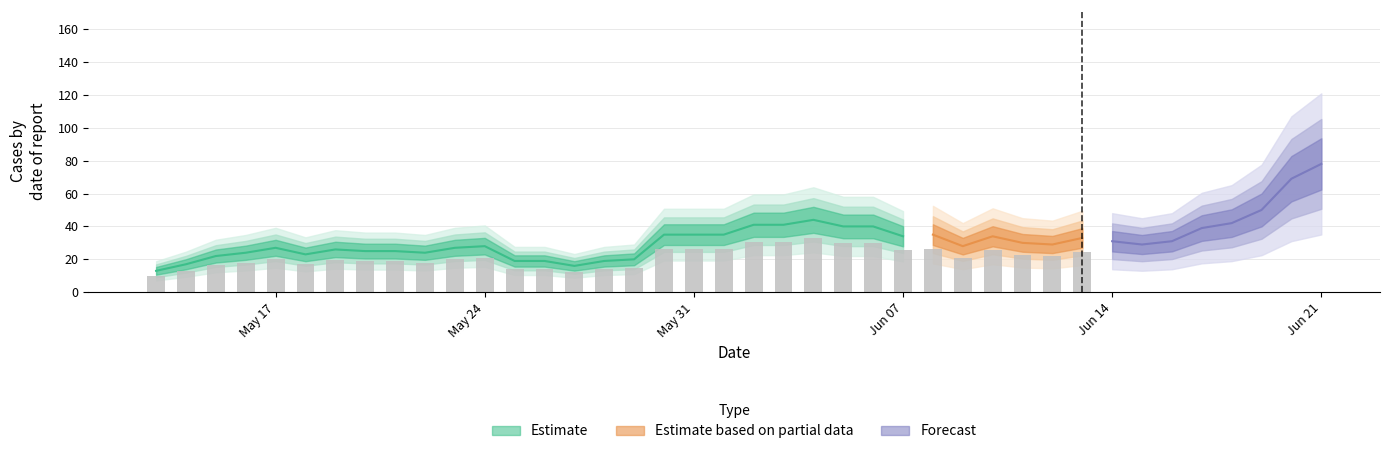

How many values exceed 30?

19